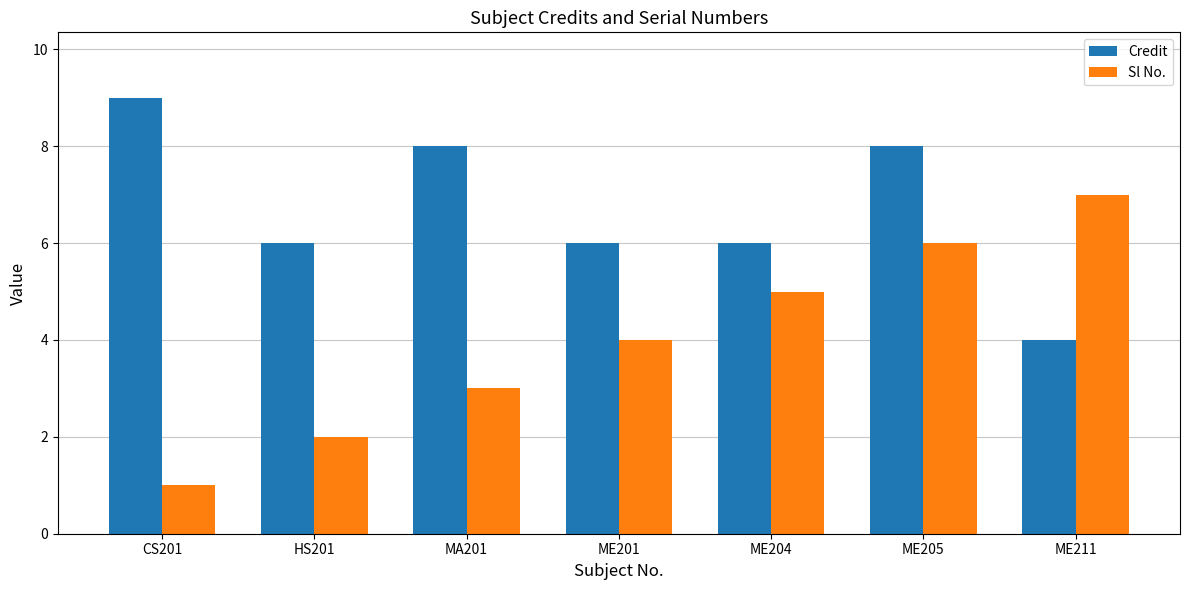

How many data points does each series have?

7